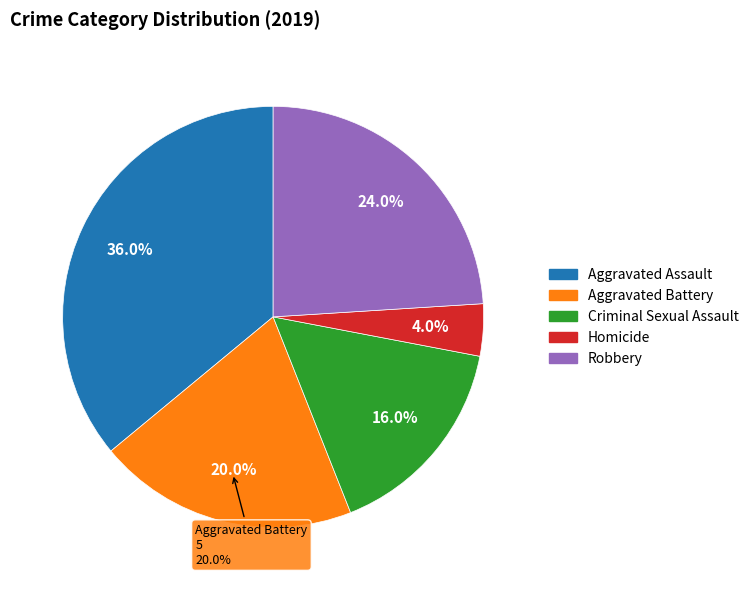

Between Criminal Sexual Assault and Robbery, which is larger?

Robbery